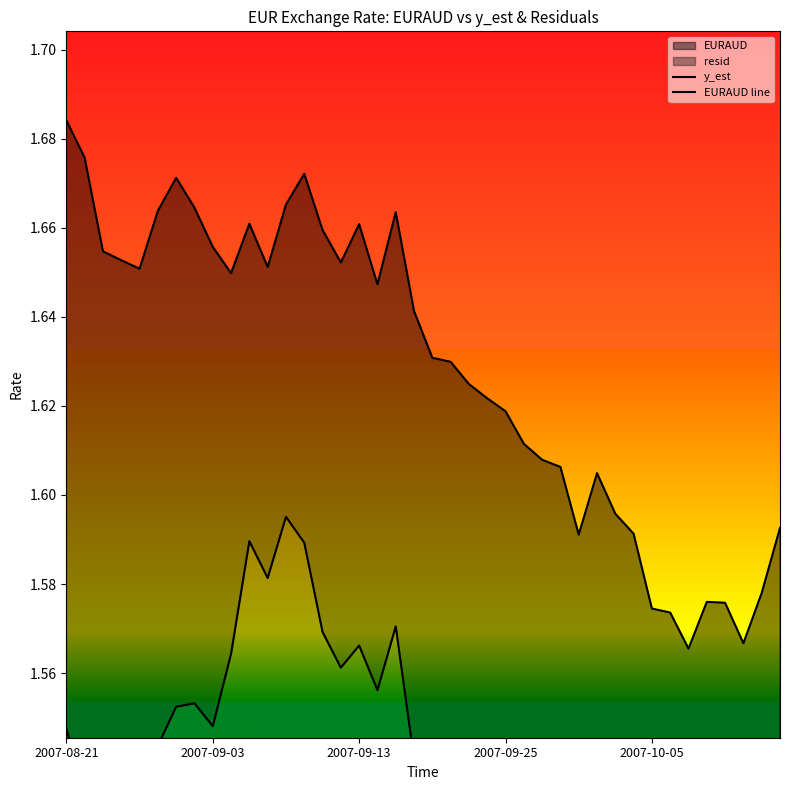

Rank the series at 29 from lowest to highest value.

y_est, EURAUD line